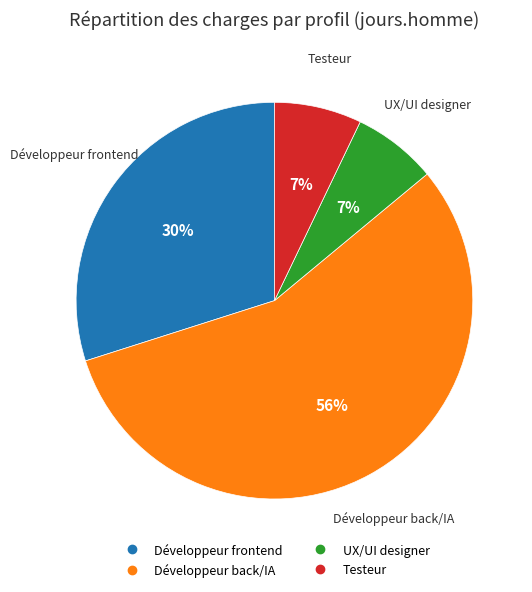

To the nearest percent, what is the average slice percentage?

25%